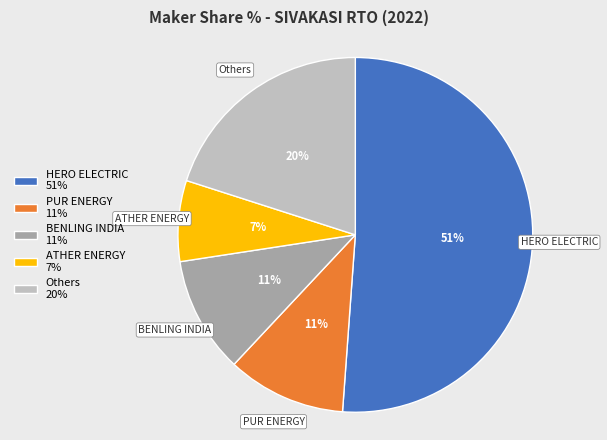

To the nearest percent, what percentage of the pie is BENLING INDIA 11%?

11%